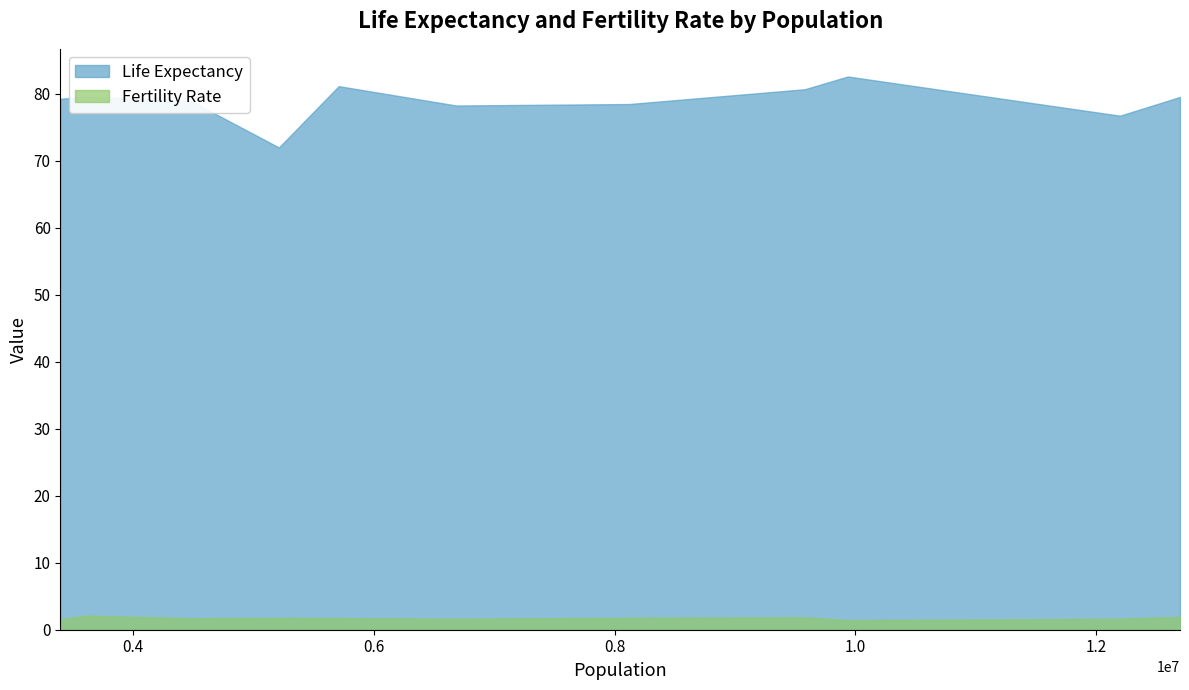

Which series has the largest range (max minus min)?

Life Expectancy